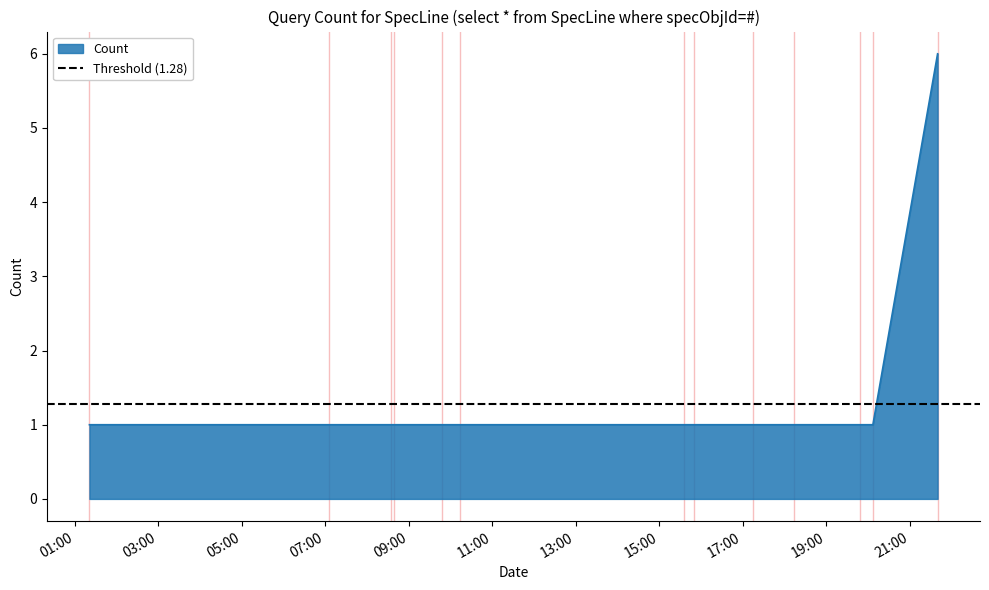

What is the highest value of the Count series?

6